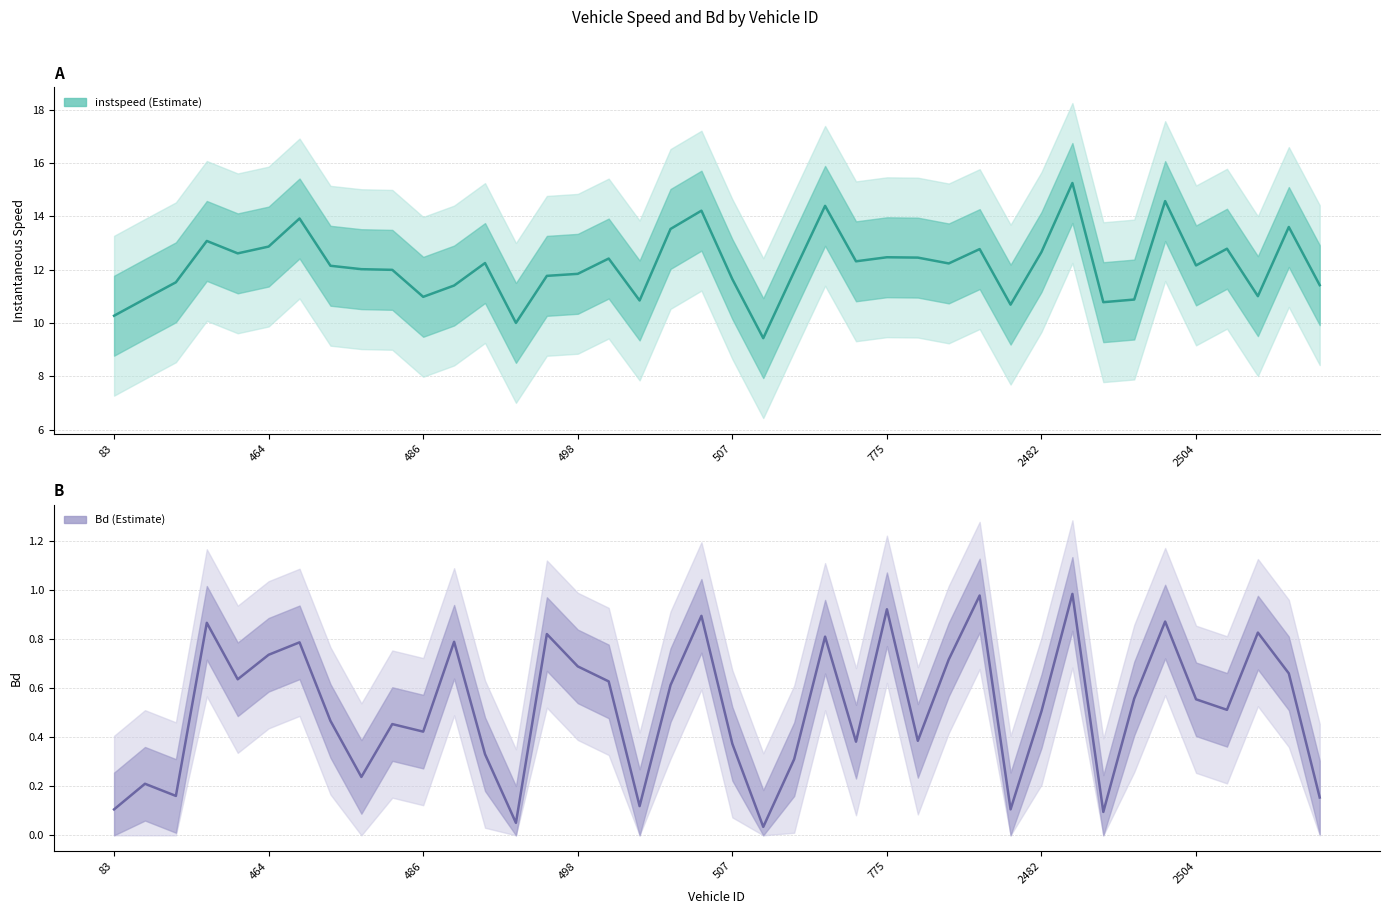

Which has a higher value, 486 or 19?

19